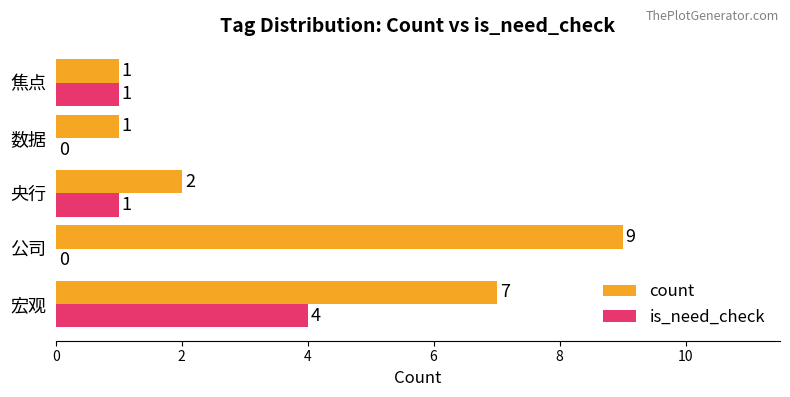

At which category is the sum across all series the highest?

宏观